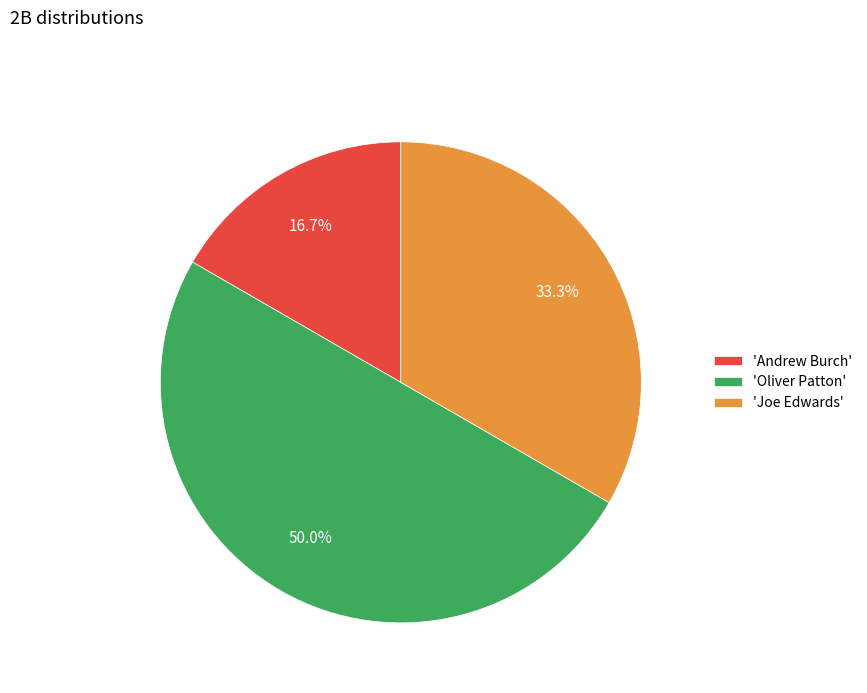

What percentage is NOT represented by 'Joe Edwards'?

66.7%